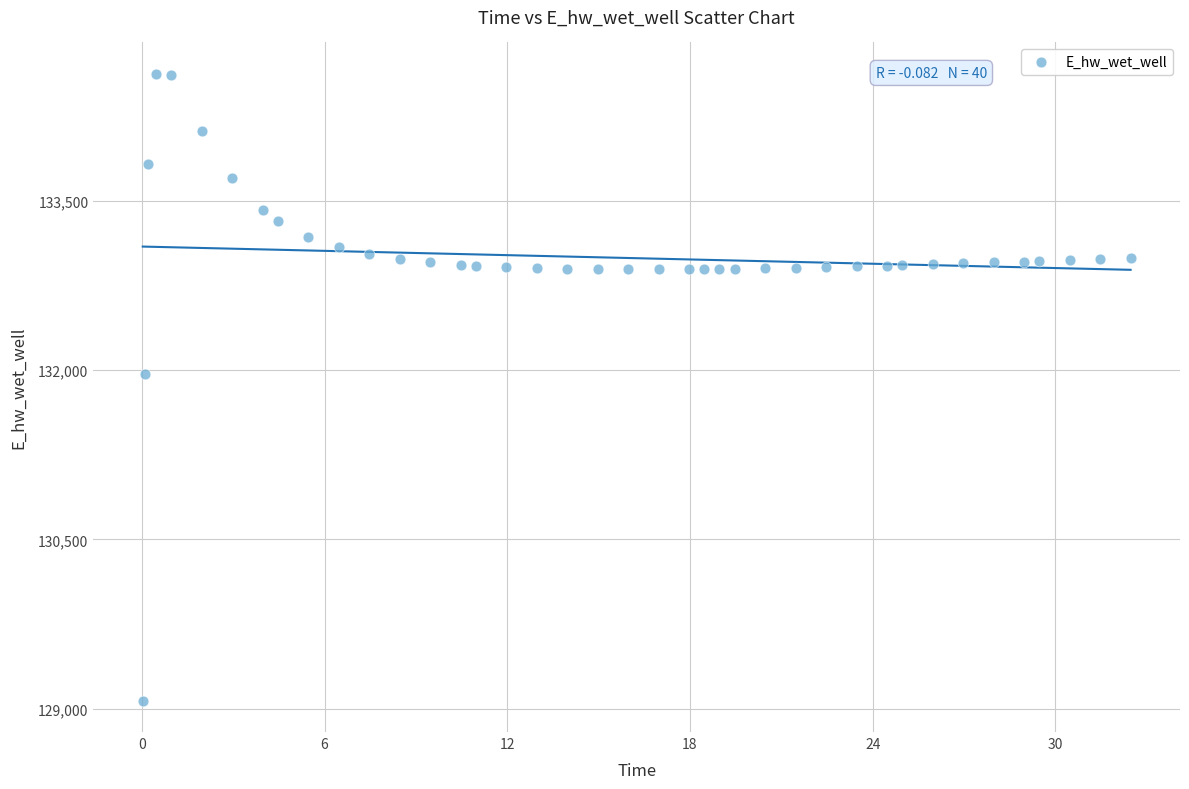

What Y value in the scatter plot is closest to 131849?

131970.0